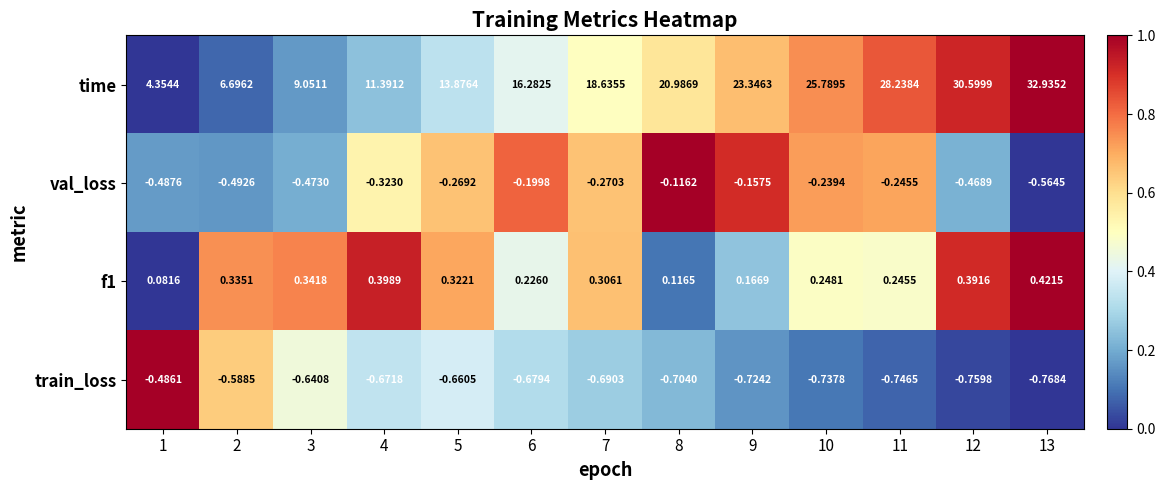

Between 6 and 10, which series saw the biggest shift?

time